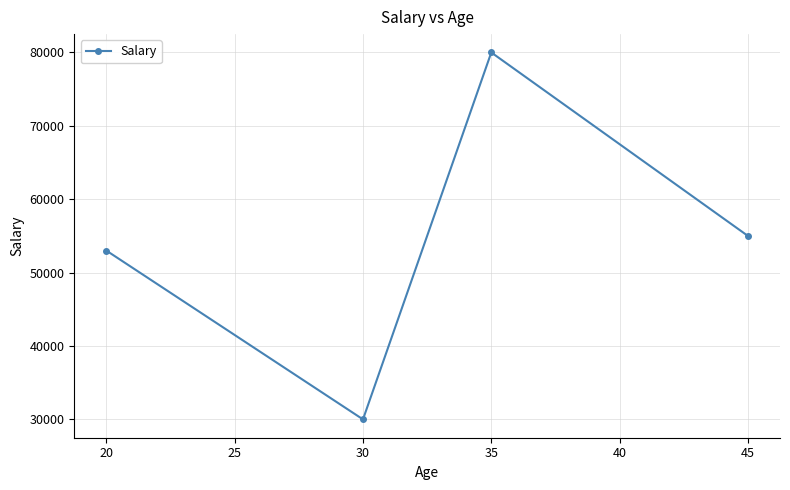

Reading left to right, what are all the values shown in this chart?

53000	30000	80000	55000